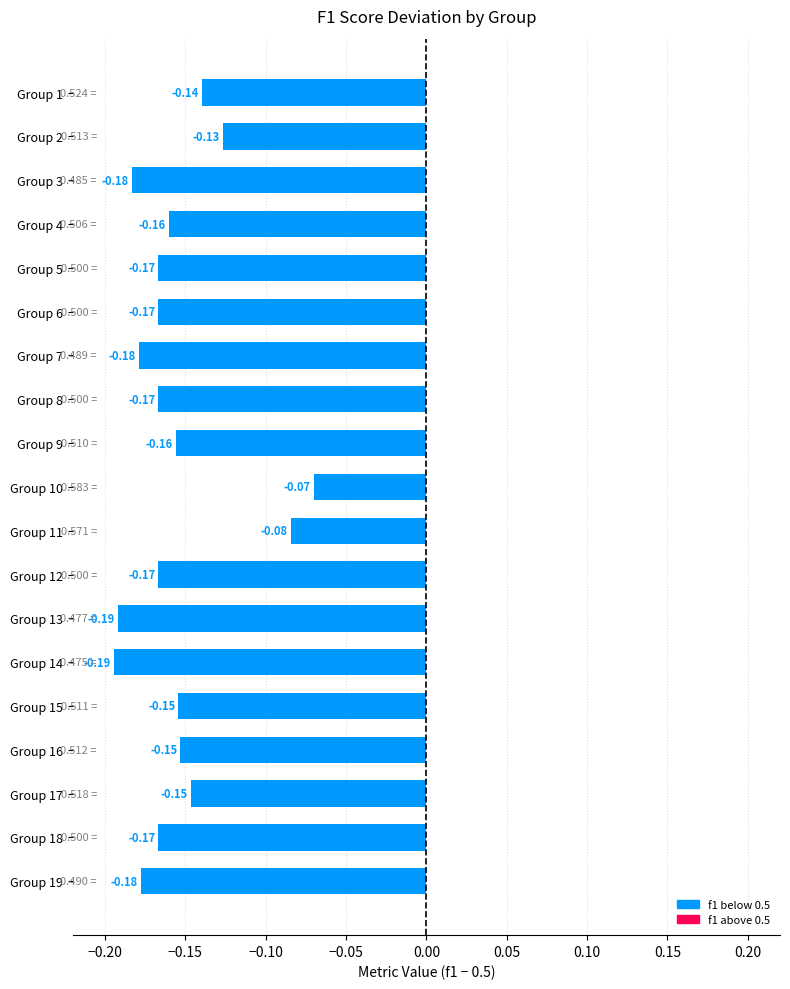

Which has a higher value, Group 17 or Group 10?

Group 10